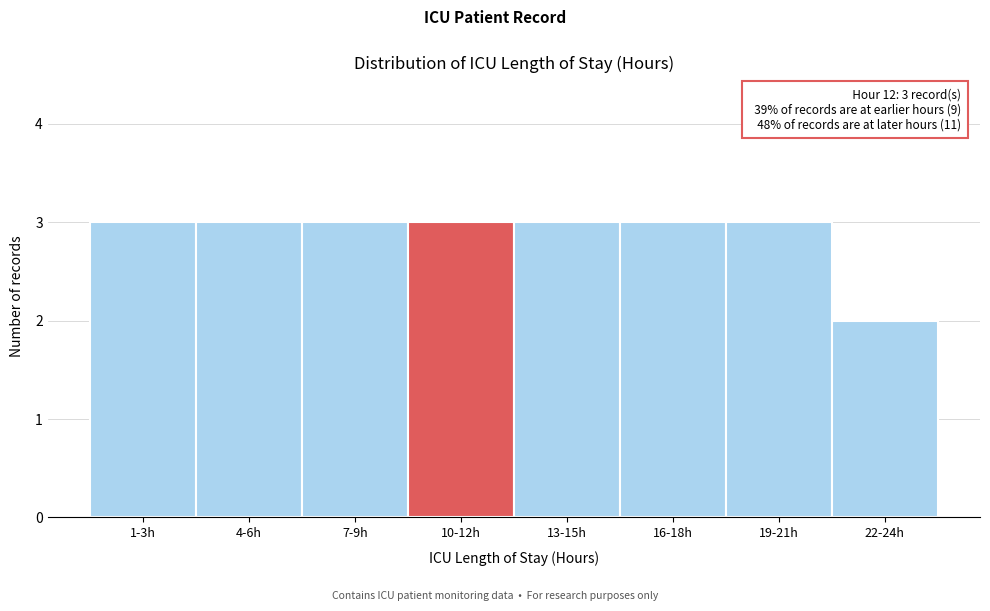

Reading left to right, transcribe all the data shown in this chart.

1-3h=3	4-6h=3	7-9h=3	10-12h=3	13-15h=3	16-18h=3	19-21h=3	22-24h=2